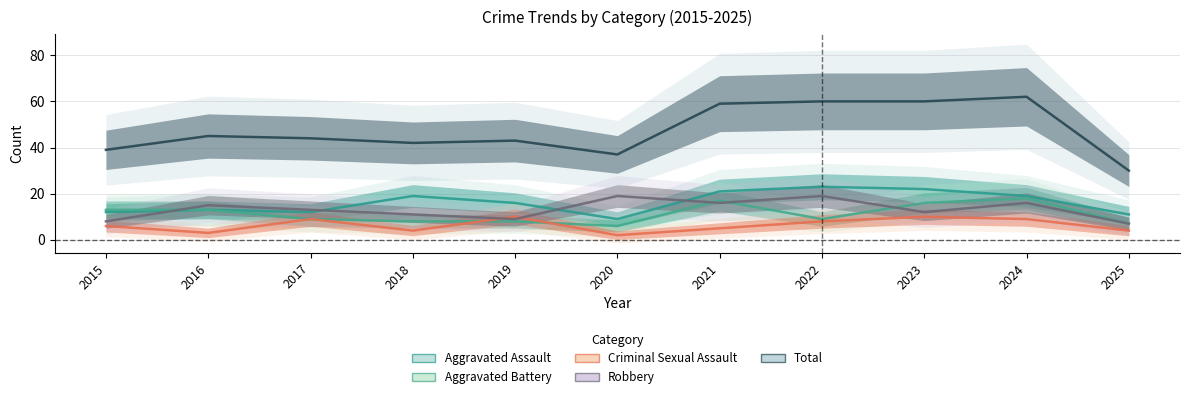

Reading left to right, list all the values displayed in this chart.

Aggravated Assault: 12	13	12	19	16	9	21	23	22	19	11
Aggravated Battery: 13	13	9	8	8	6	17	9	16	18	7
Criminal Sexual Assault: 6	3	9	4	10	2	5	8	10	9	4
Robbery: 8	15	13	11	9	19	16	19	12	16	7
Total: 39	45	44	42	43	37	59	60	60	62	30